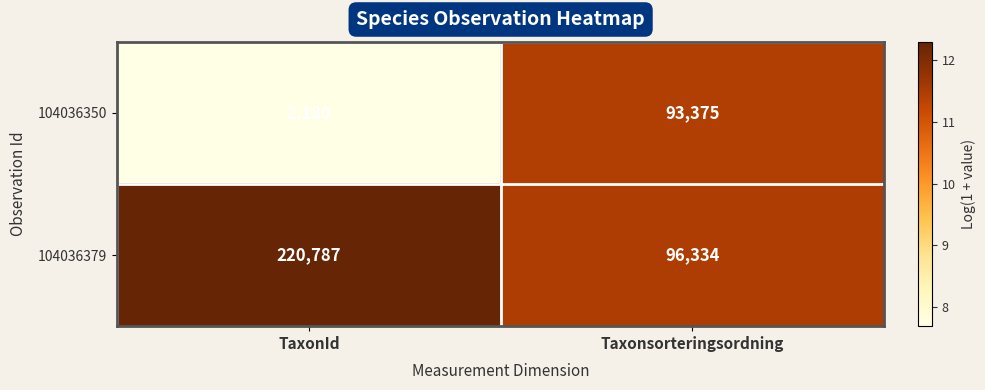

Between TaxonId and Taxonsorteringsordning, which series saw the biggest shift?

104036379